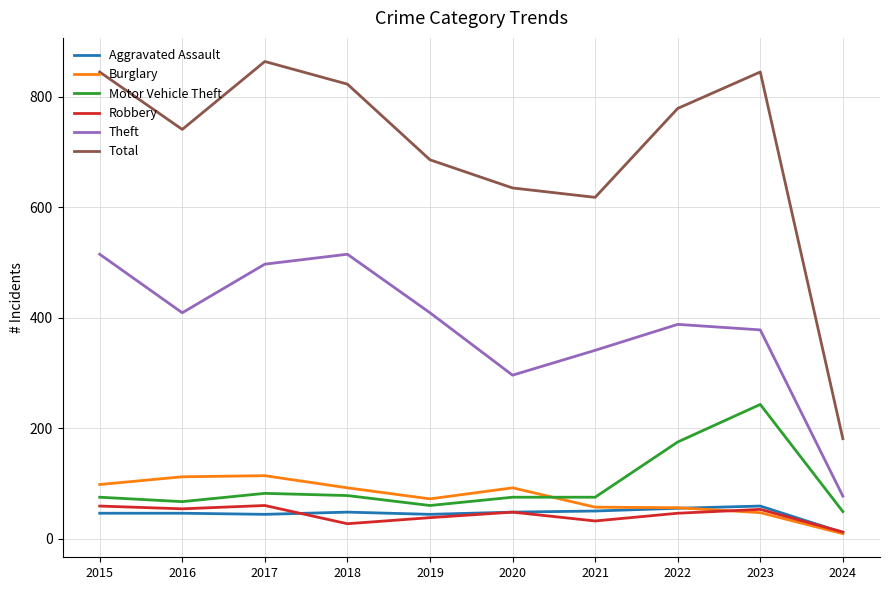

The value of Motor Vehicle Theft at 2015 is 75. True or false?

True